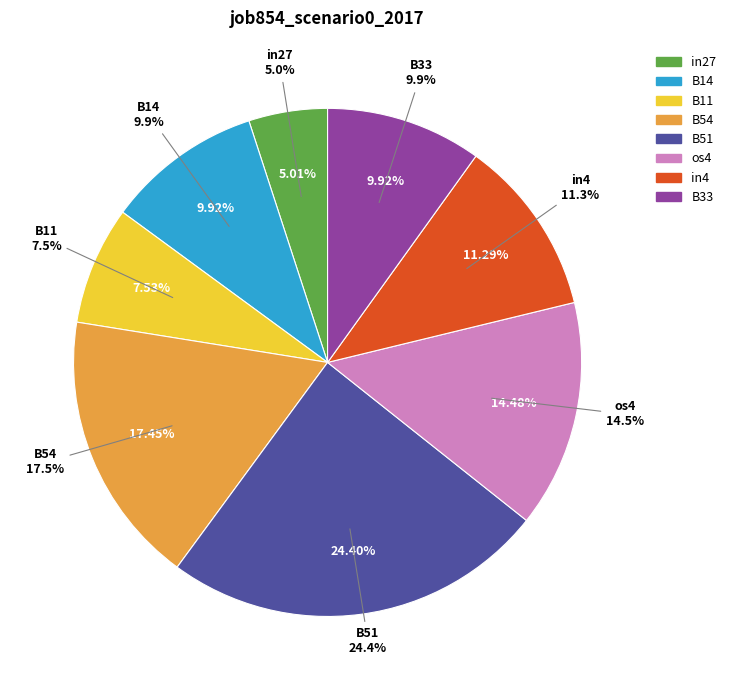

Which category has the biggest portion of the pie?

B51